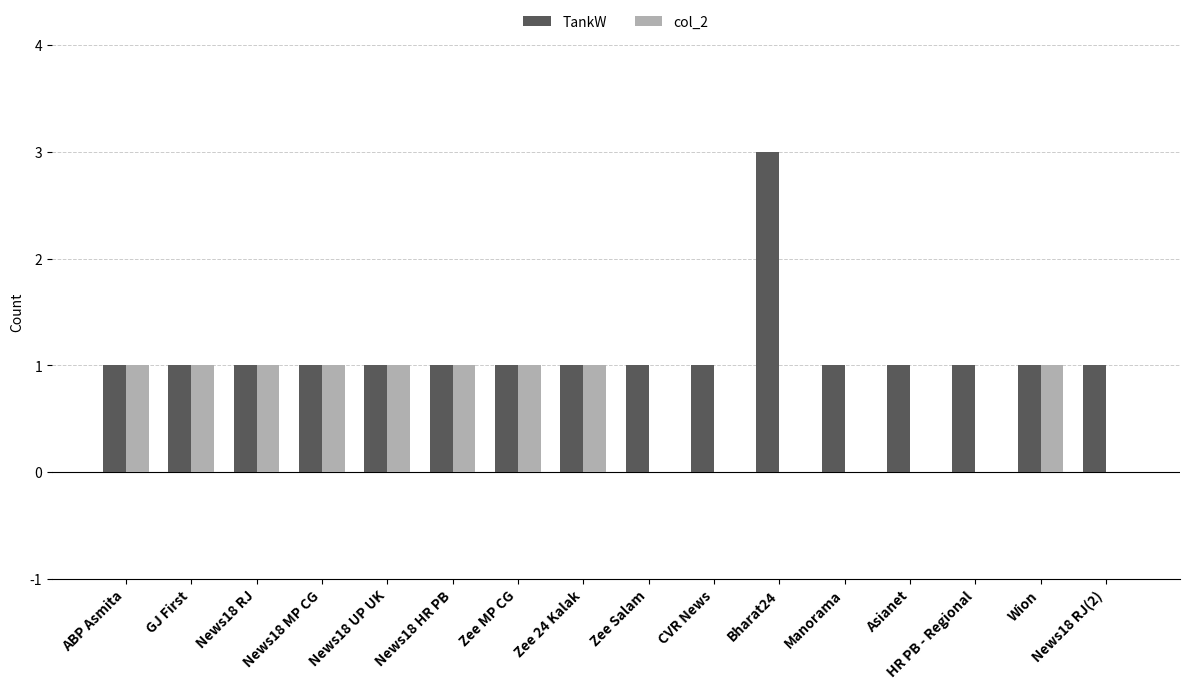

At which category is the sum across all series the highest?

Bharat24